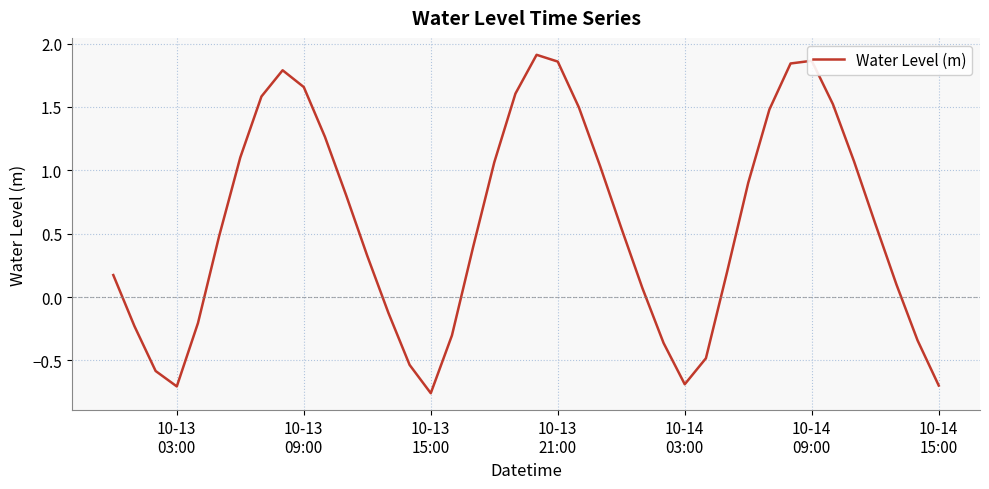

What is the difference between the maximum and minimum values?

2.7